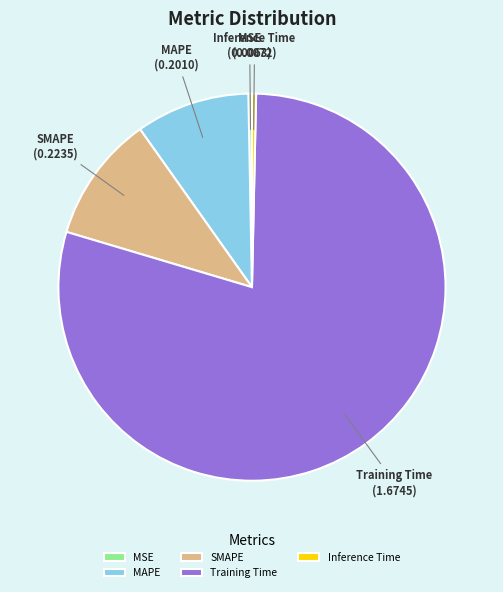

Which category has the biggest portion of the pie?

Training Time